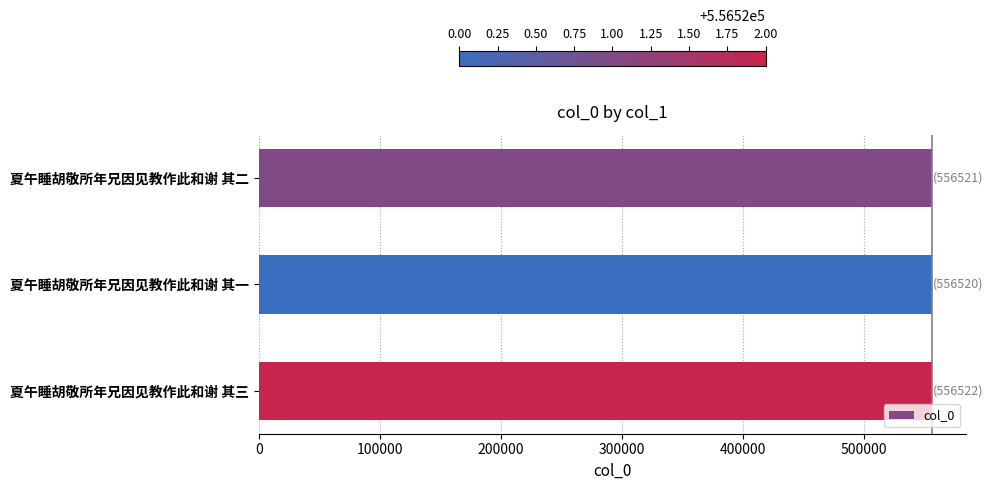

What is the sum of all values?

1669563